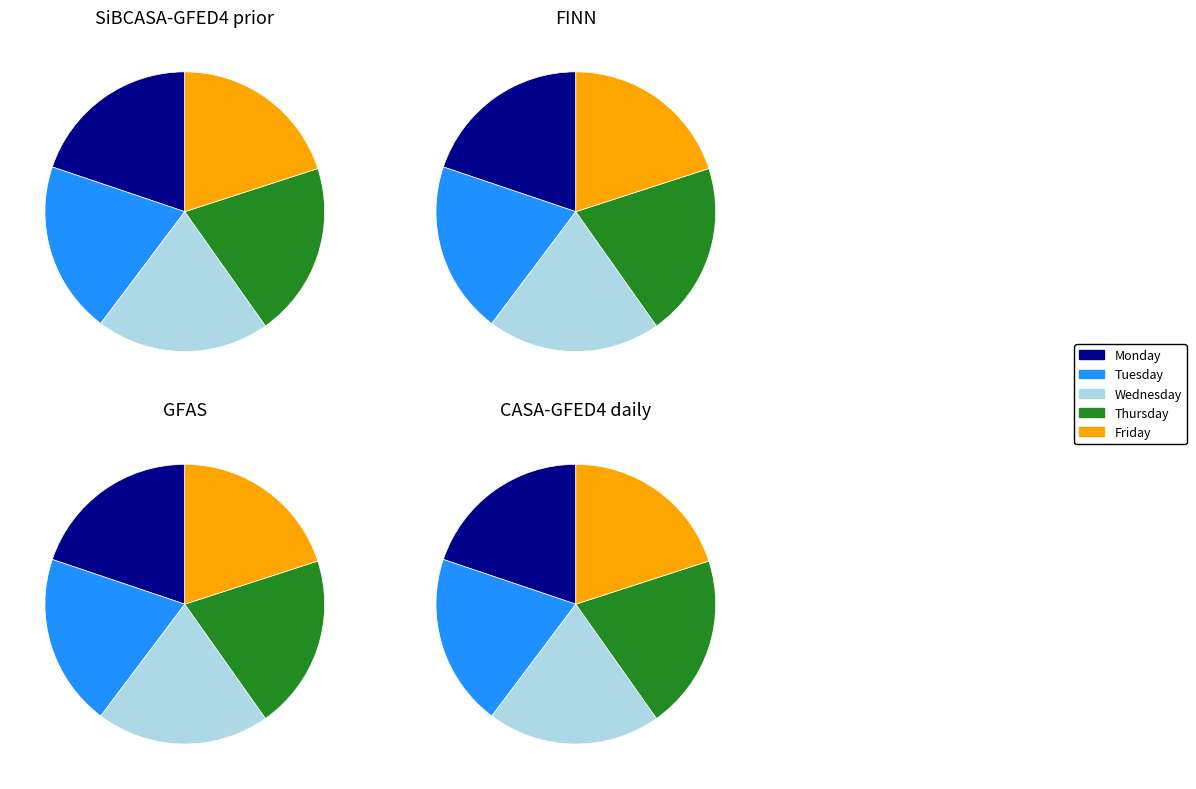

How many segments does this pie chart have?

5